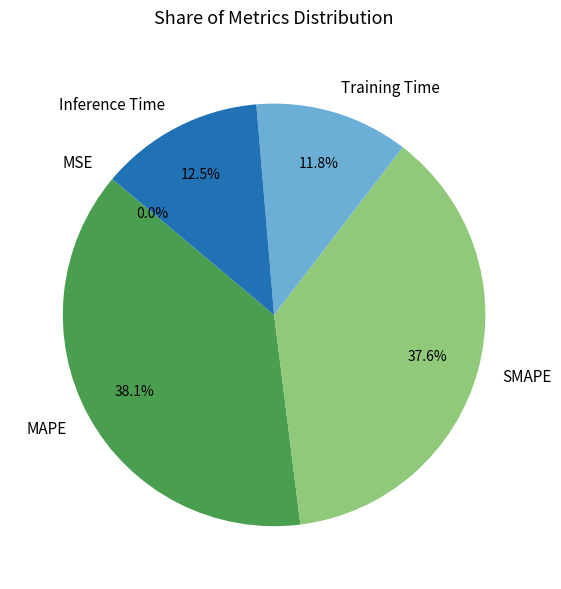

Is it true that SMAPE is 38% of the pie?

True